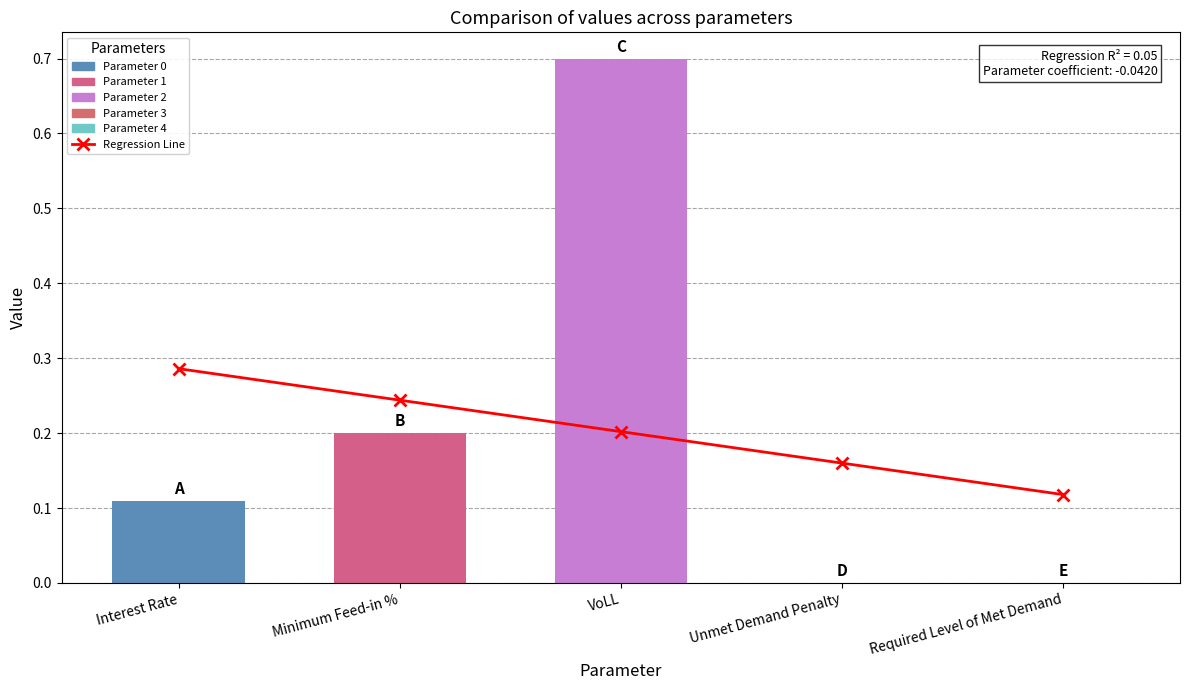

Where is the data nearest to the value 0?

Required Level of Met Demand